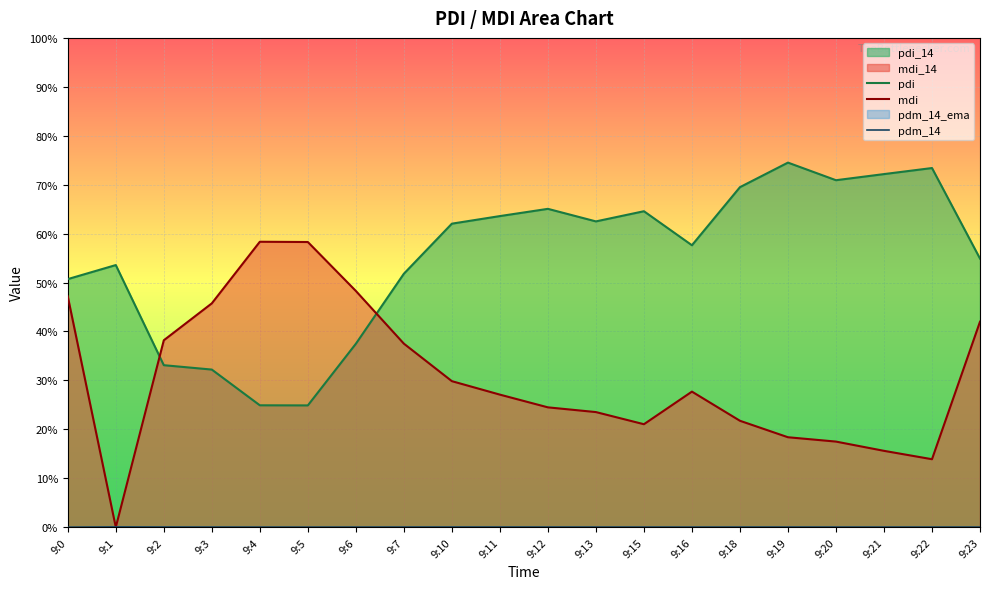

How many lines are shown in the chart?

3